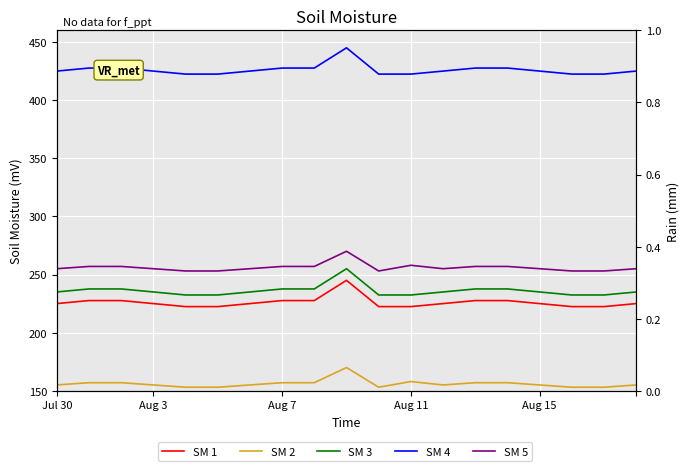

Reading right to left, list all the values displayed in this chart.

SM 1: 225.0	222.4	222.4	225.0	227.6	227.6	225.0	222.4	222.4	245.0	227.6	227.6	225.0	222.4	222.4	225.0	227.6	227.6	225.0
SM 2: 155.0	153.1	153.1	155.0	156.9	156.9	155.0	157.9	153.1	170.0	156.9	156.9	155.0	153.1	153.1	155.0	156.9	156.9	155.0
SM 3: 235.0	232.4	232.4	235.0	237.6	237.6	235.0	232.4	232.4	255.0	237.6	237.6	235.0	232.4	232.4	235.0	237.6	237.6	235.0
SM 4: 425.0	422.4	422.4	425.0	427.6	427.6	425.0	422.4	422.4	445.0	427.6	427.6	425.0	422.4	422.4	425.0	427.6	427.6	425.0
SM 5: 255.0	253.1	253.1	255.0	256.9	256.9	255.0	257.9	253.1	270.0	256.9	256.9	255.0	253.1	253.1	255.0	256.9	256.9	255.0